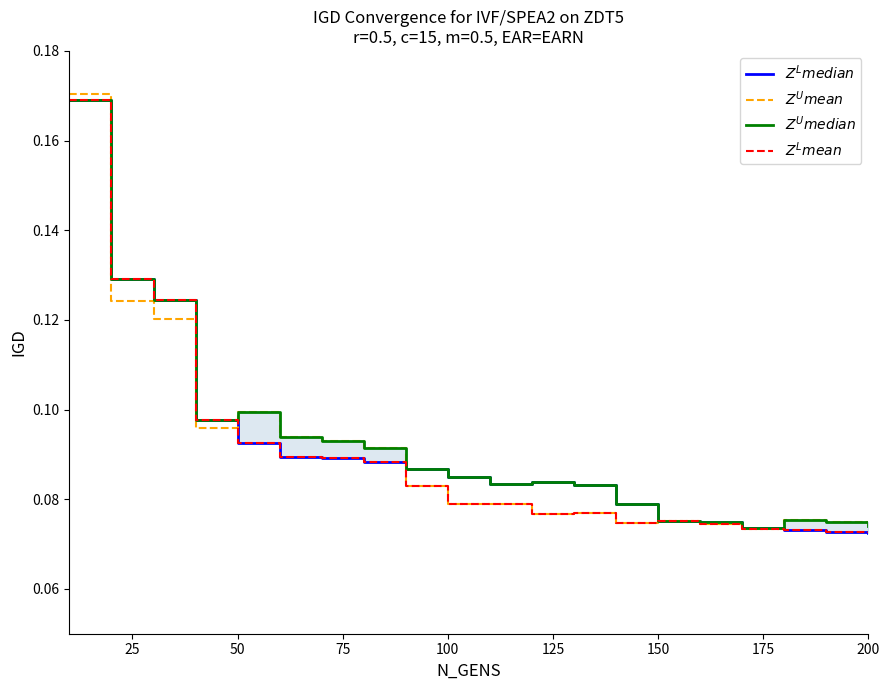

True or false: $Z^U median$ and $Z^L median$ intersect in this chart.

False